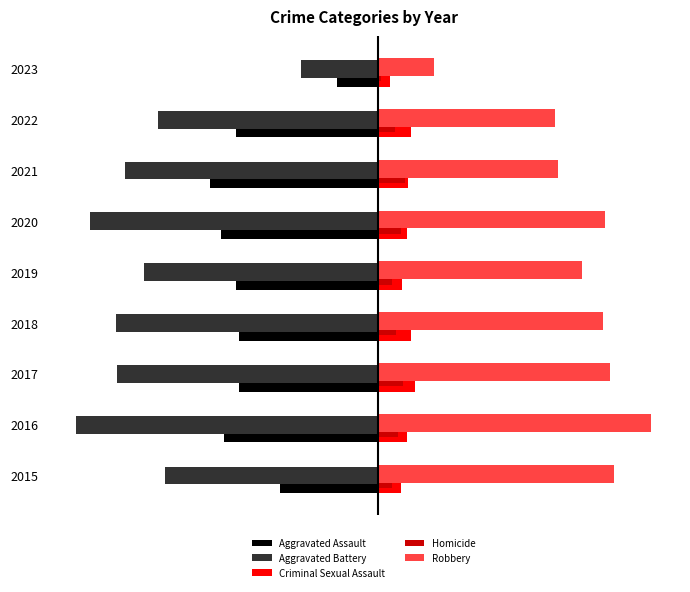

List the labels in order of Criminal Sexual Assault value, largest first.

2017, 2018, 2022, 2021, 2016, 2020, 2019, 2015, 2023